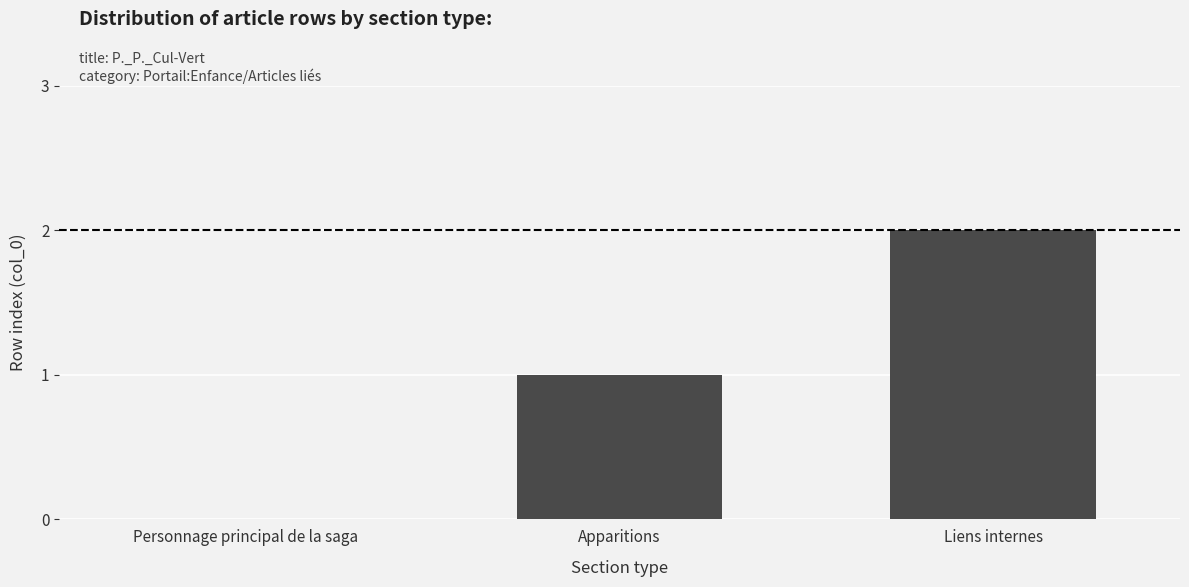

Count the number of categories in the chart.

3